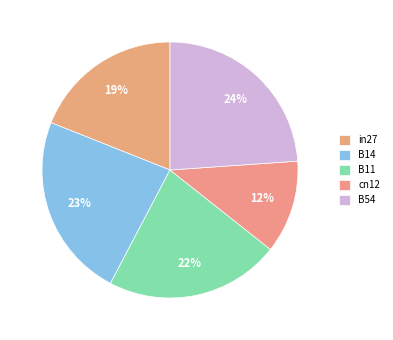

Between B11 and cn12, which is larger?

B11